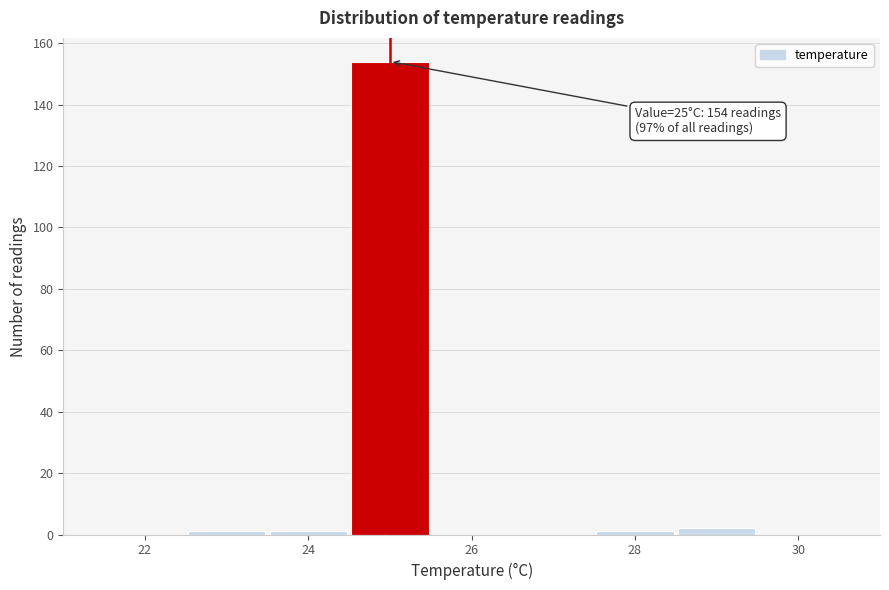

Which range on the x-axis has the tallest bar?

24.5 to 25.5